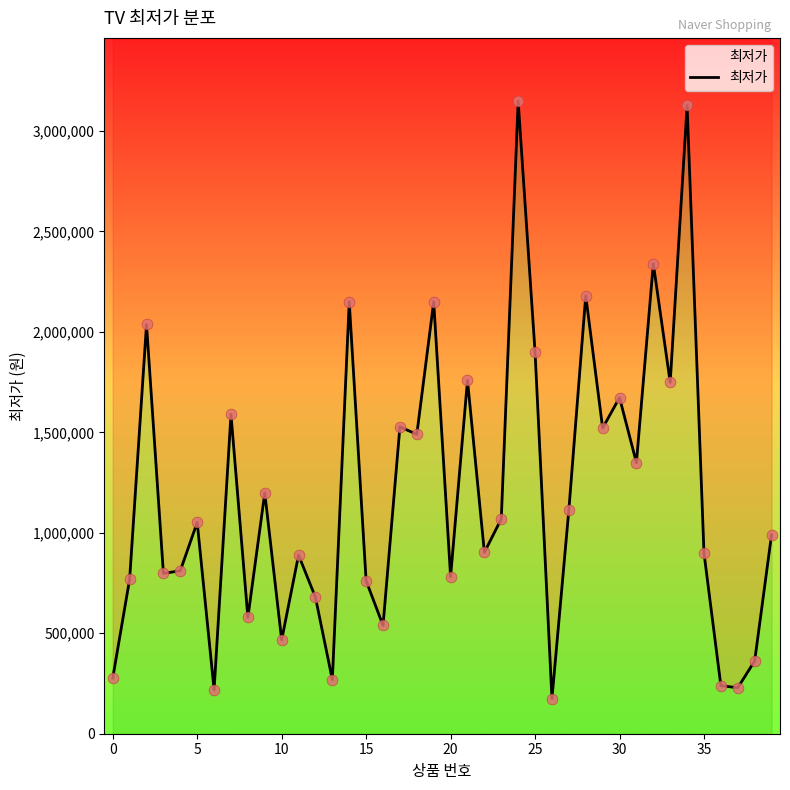

What is the ratio of the value at 26 to the value at 19?

0.1